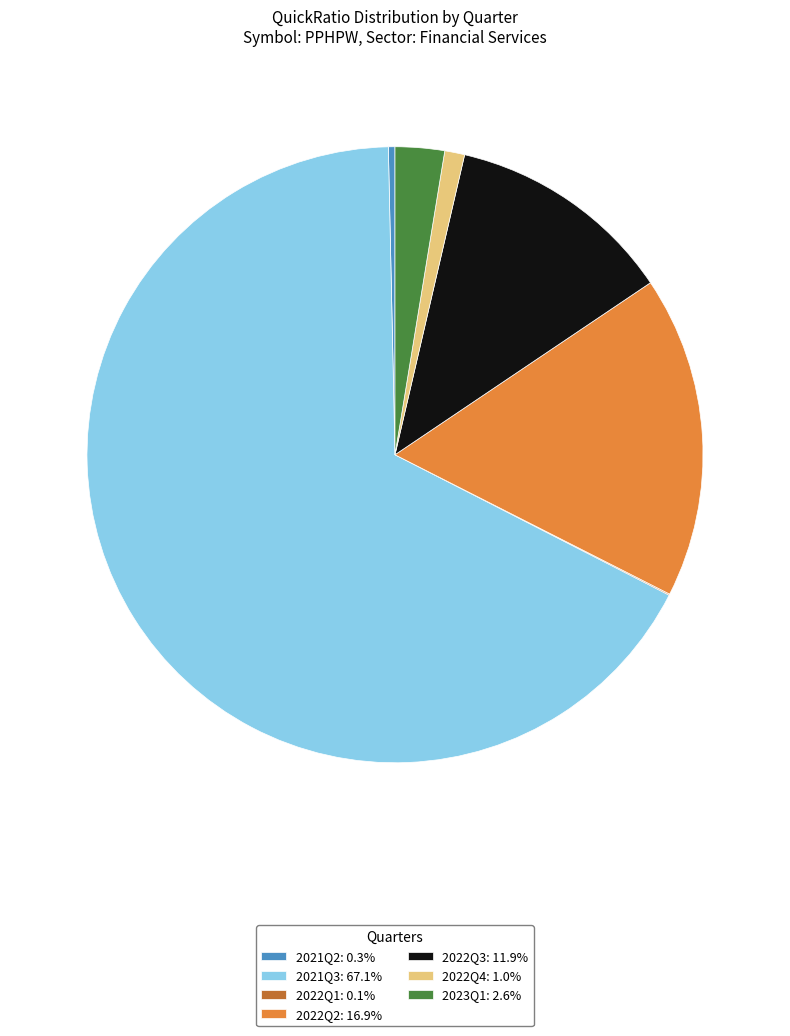

Is there any slice that represents more than half of the pie?

Yes